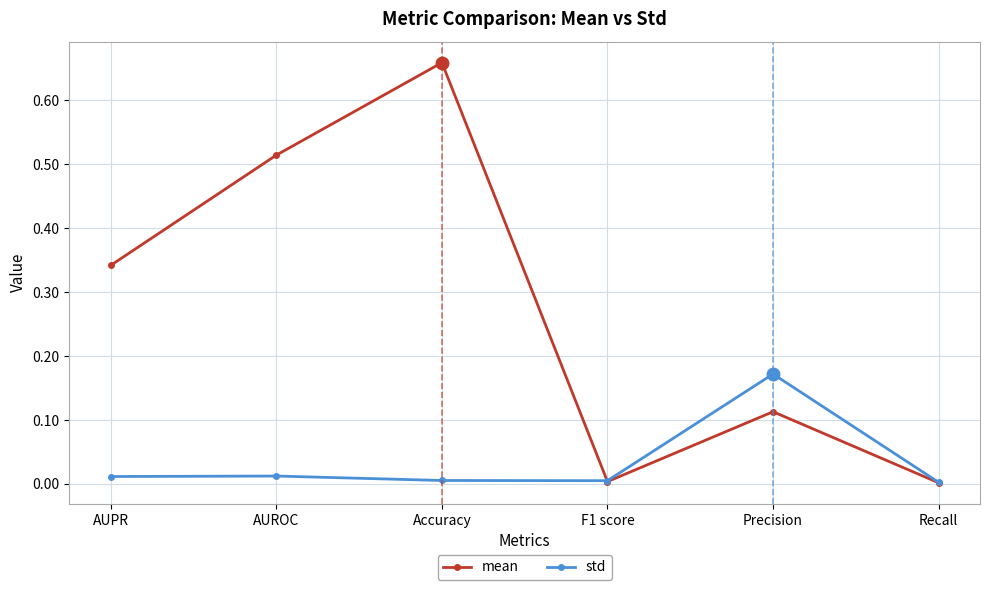

At which category does the chart reach its peak across all series?

Accuracy